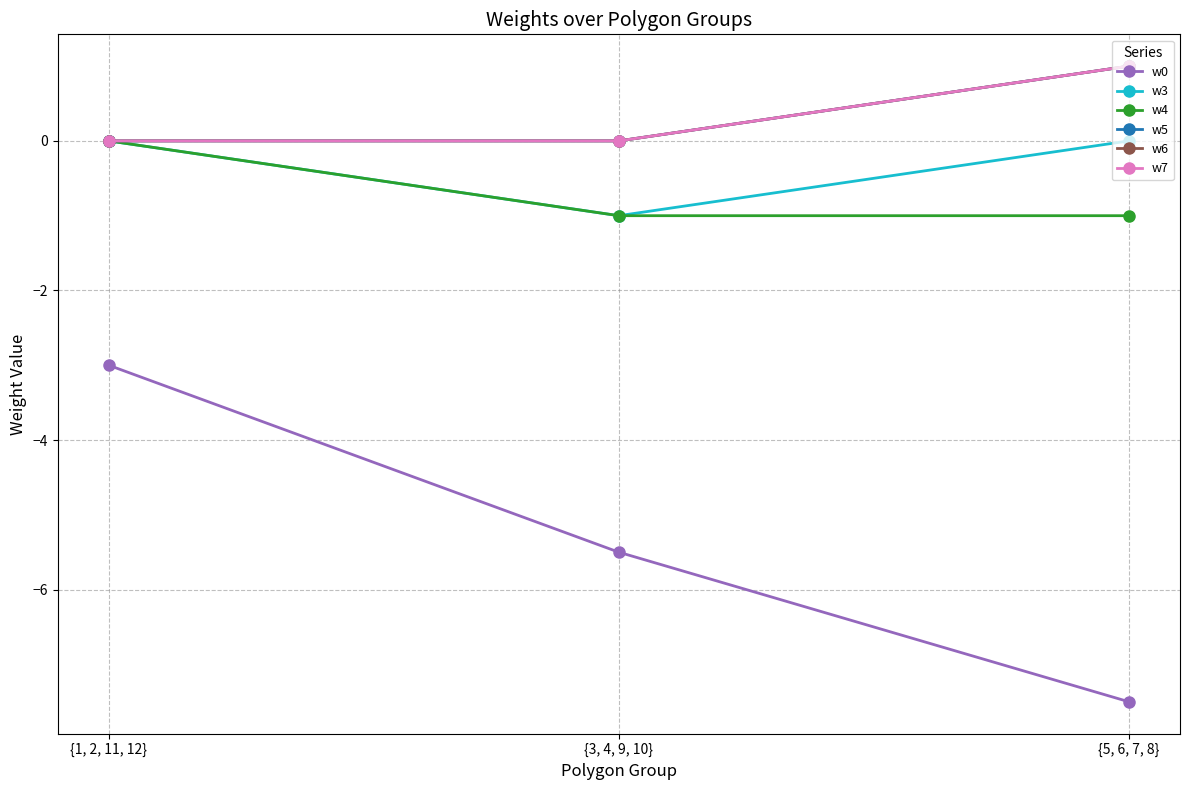

The value of w6 at {5, 6, 7, 8} is 1.0. True or false?

True